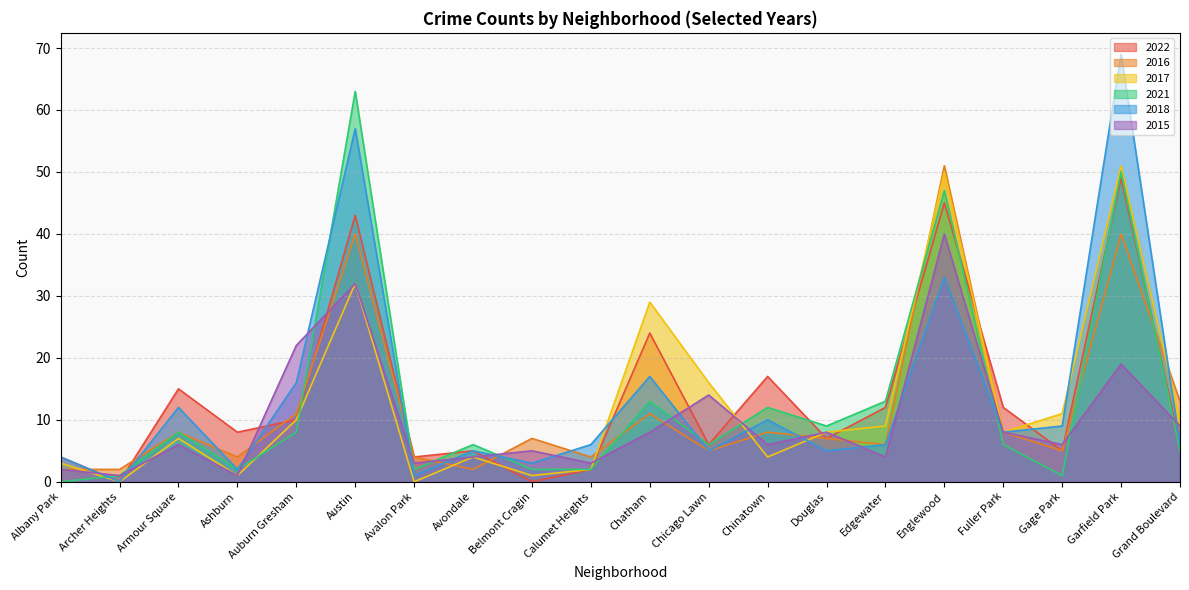

The 2016 series shows 2 at Archer Heights. True or false?

True